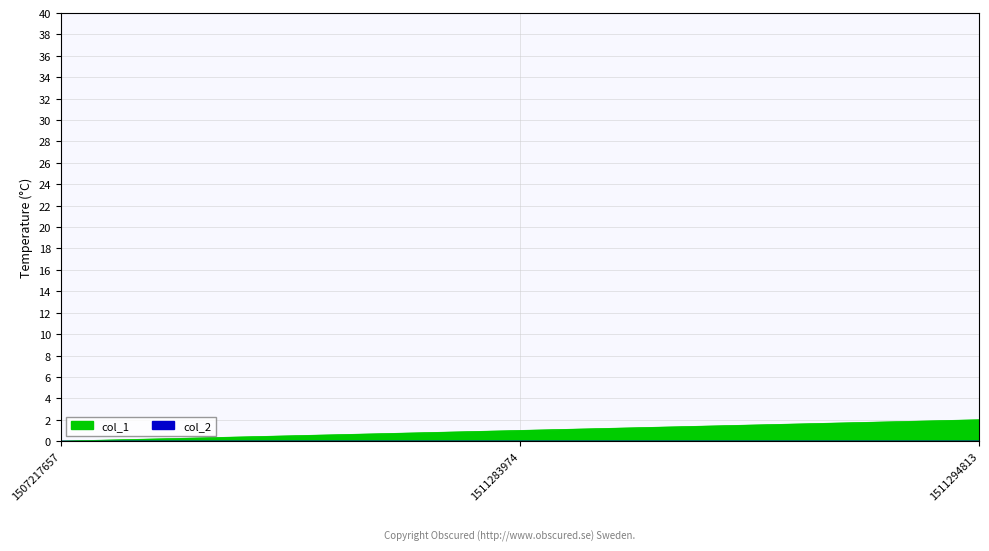

Reading left to right, extract all data points from this chart.

1507217657=0	1511283974=1	1511294813=2